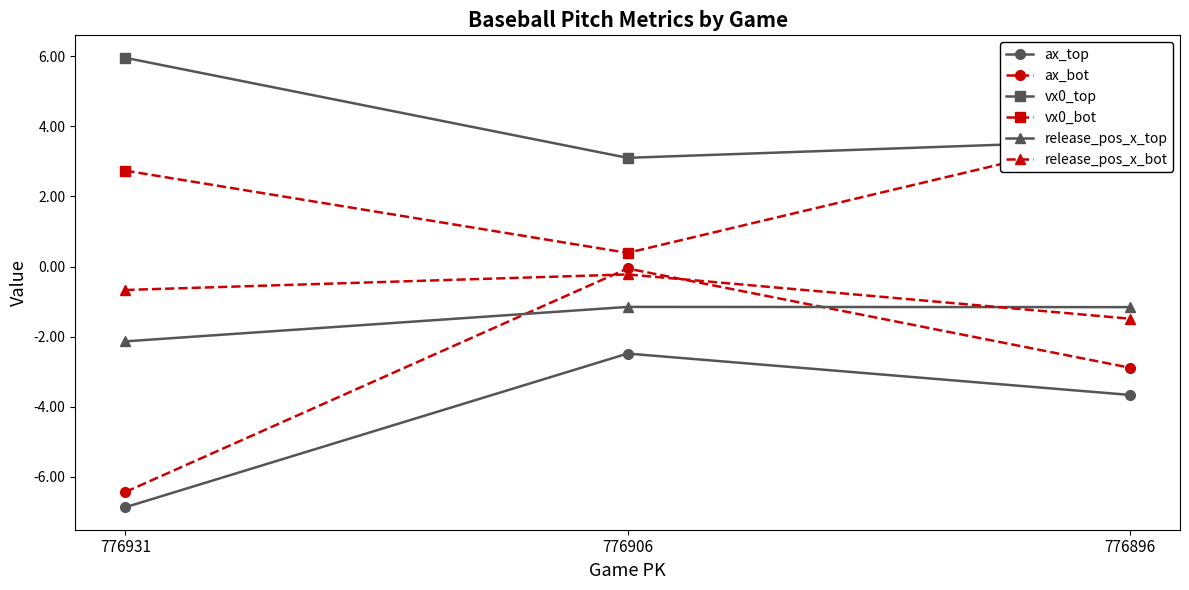

Does the chart have visible grid lines?

No